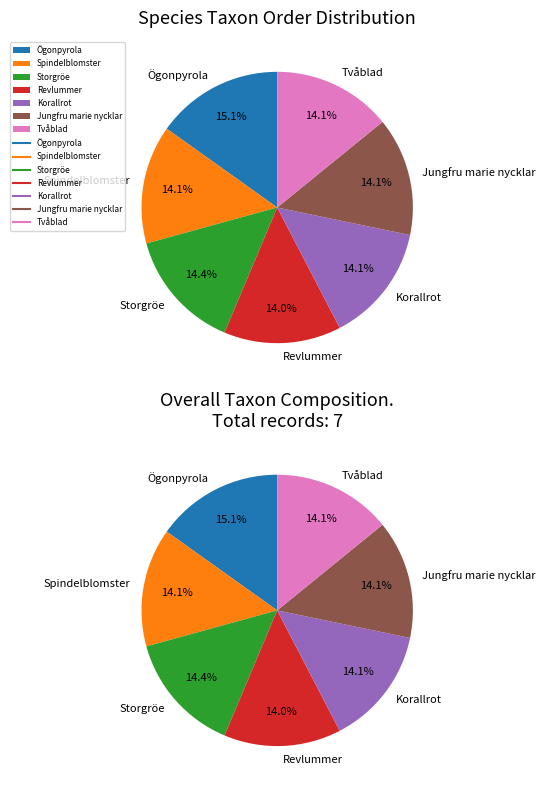

What portion of the pie excludes Storgröe?

85.6%